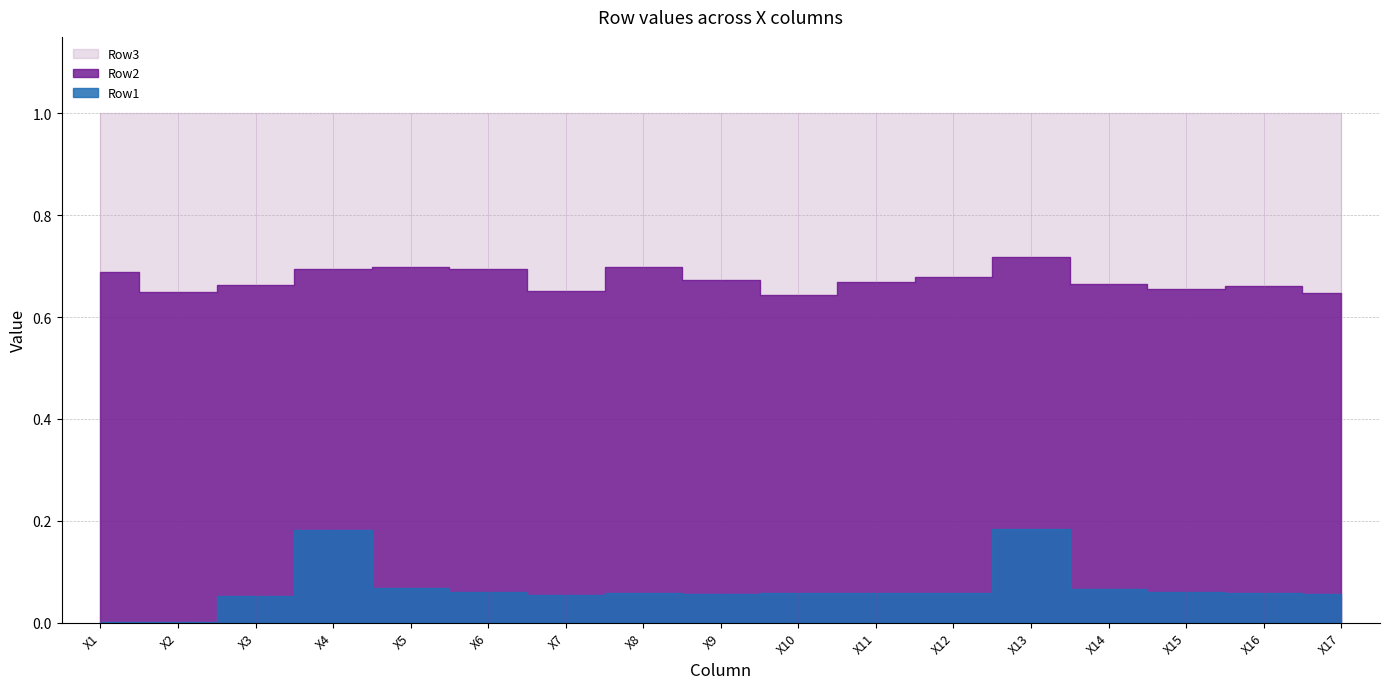

What is the value of the Row1 point at the 9th from the left?

0.1